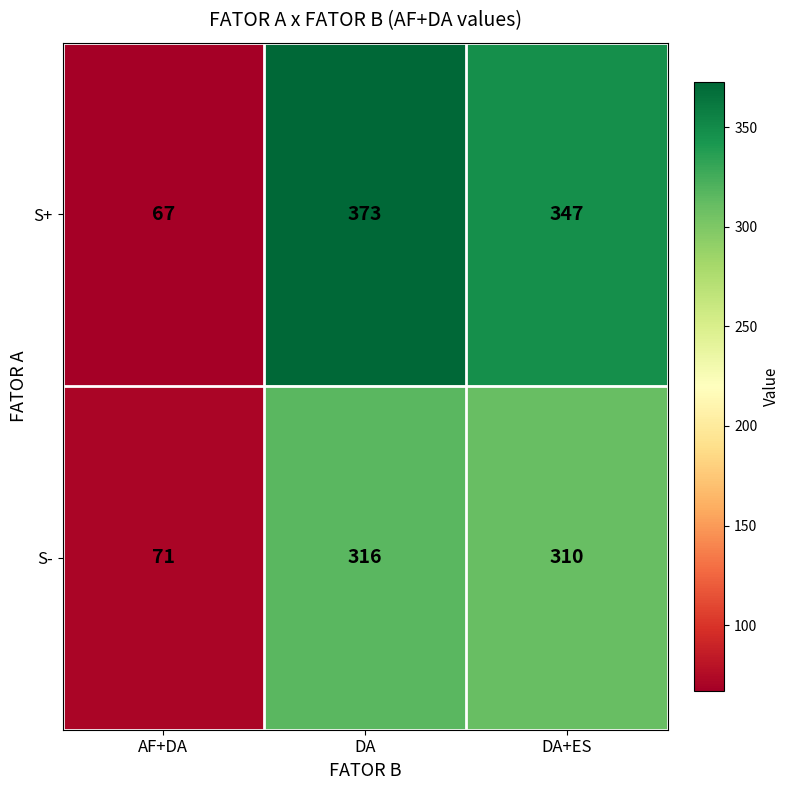

What value does the S+ series have at DA+ES?

347